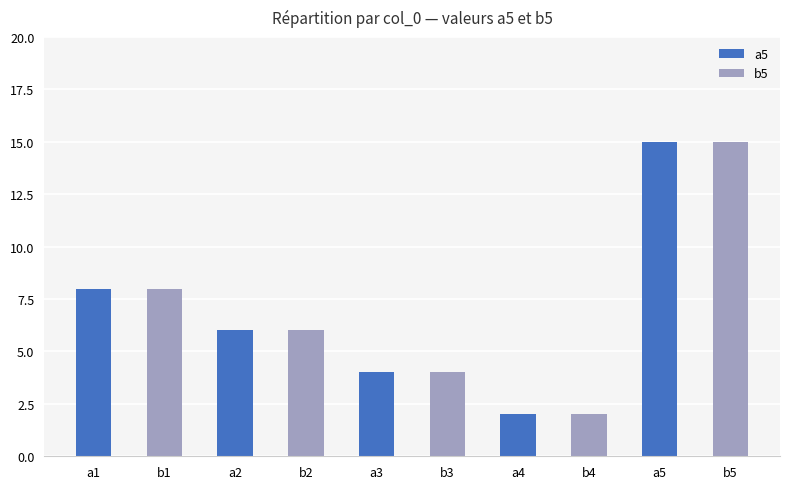

Is it true that a5 equals 15 at a5?

True